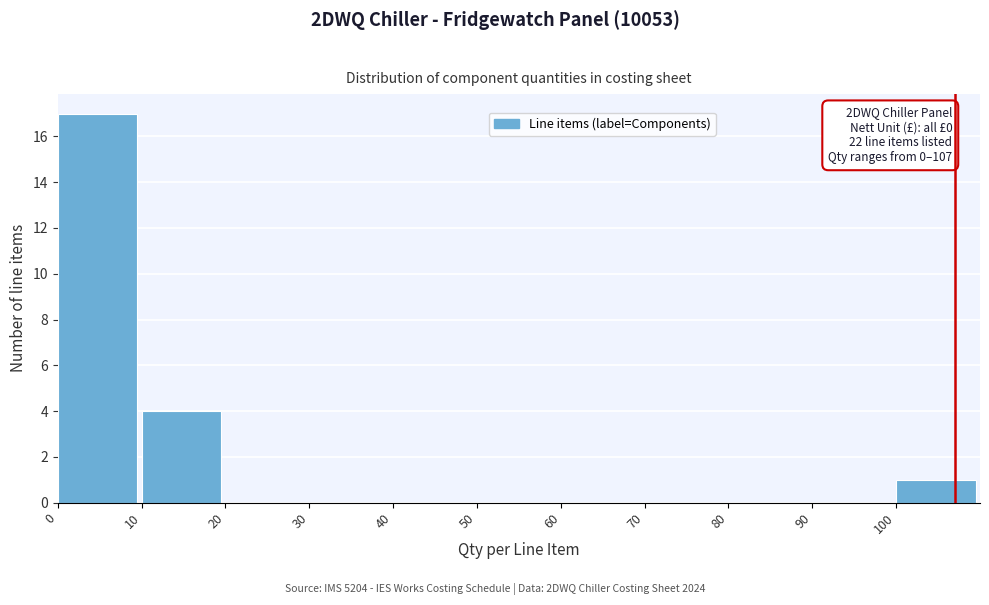

Over which range of the x-axis is the bar tallest?

0 to 10